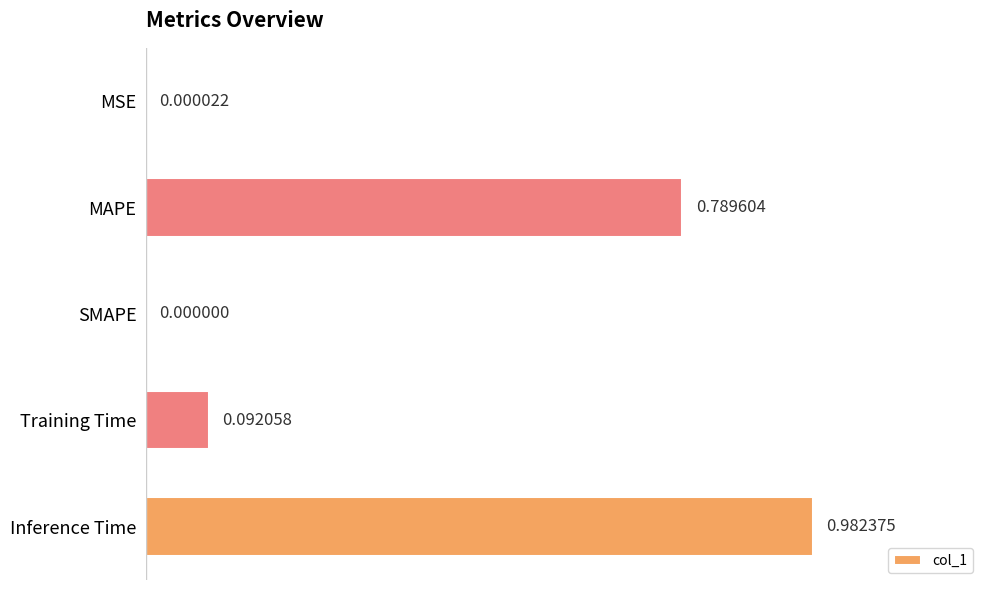

What is the sum of all values?

1.9